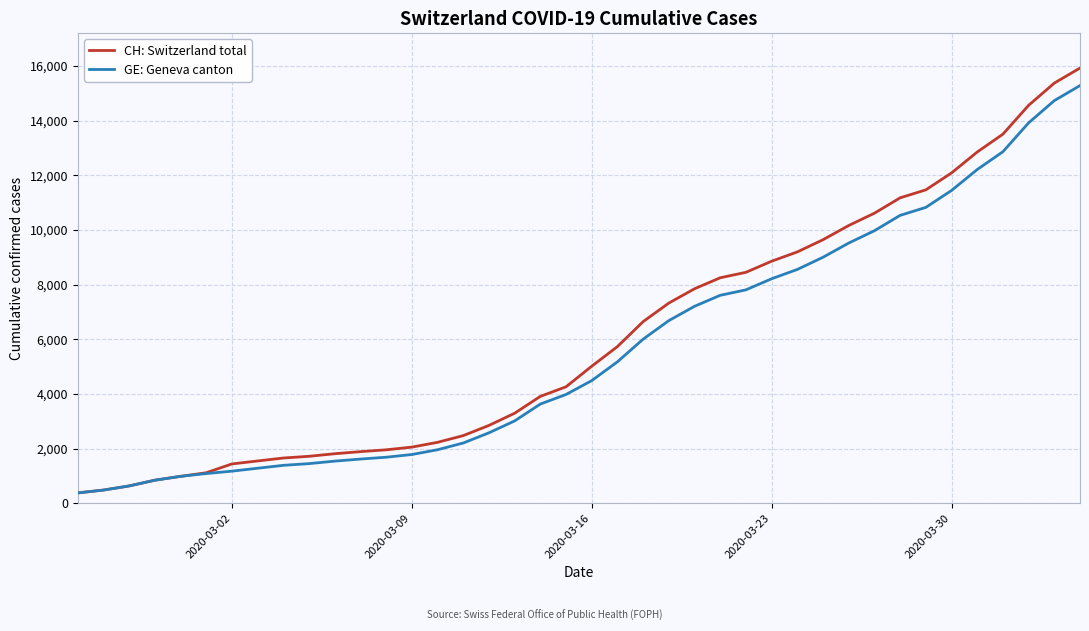

At how many categories does at least one series exceed 706?

37